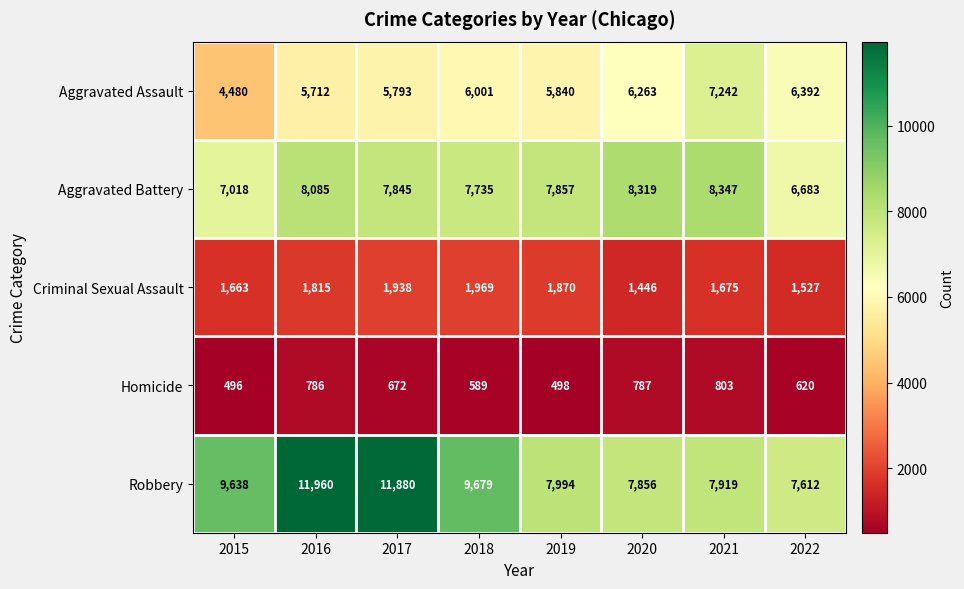

Which category has the highest value across all series?

2016